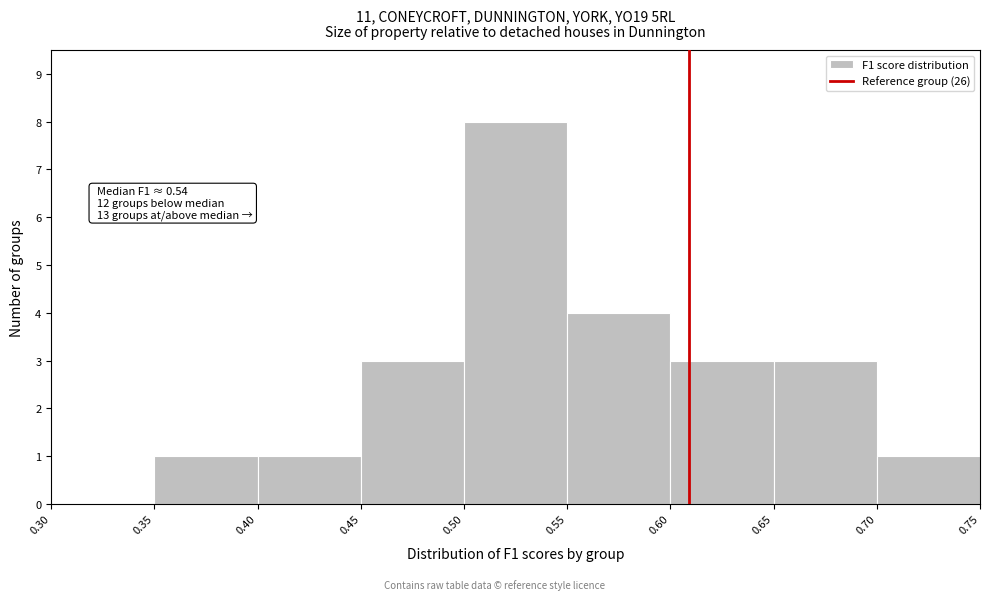

Which range on the x-axis has the tallest bar?

0.50 to 0.55